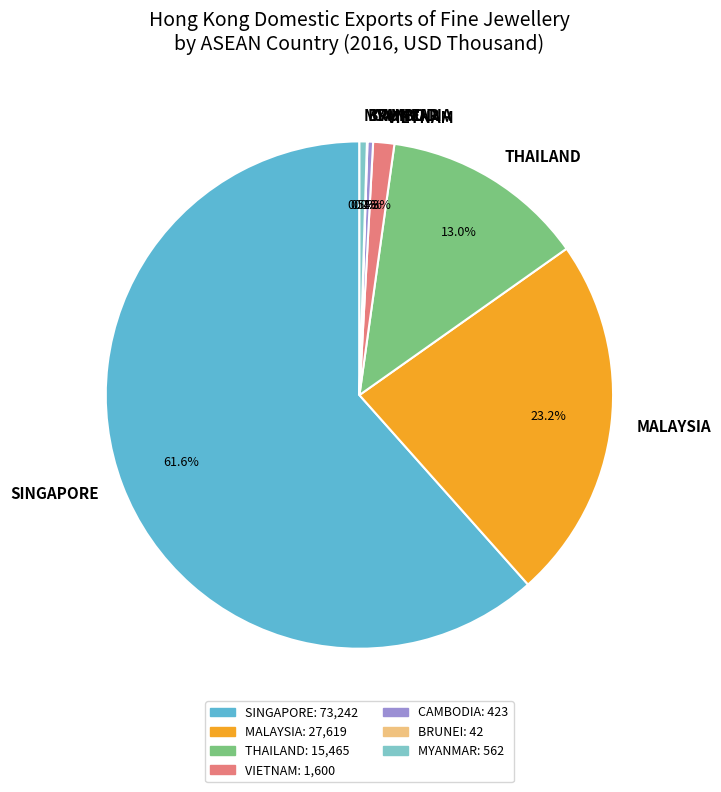

To the nearest percent, what portion does MALAYSIA represent?

23%